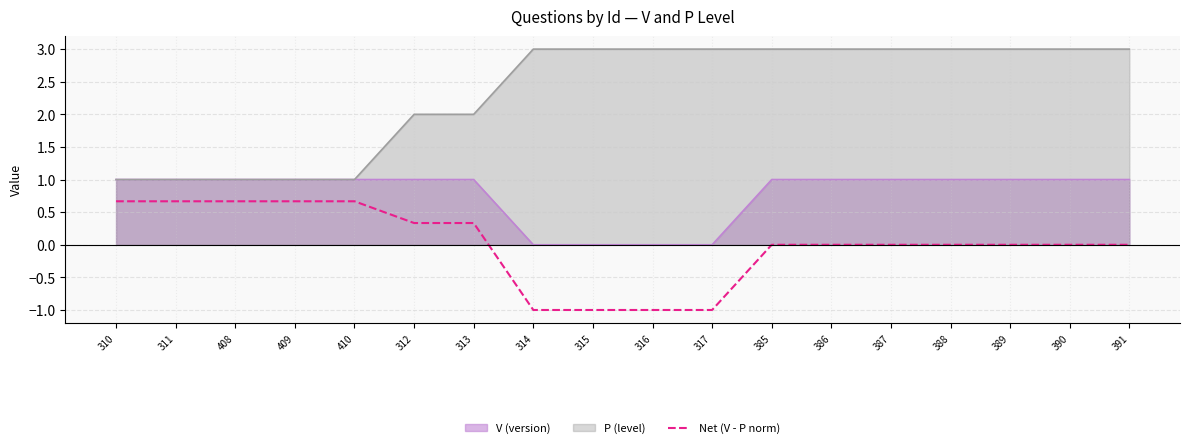

The Net (V - P norm) series shows 0.9 at 390. True or false?

False